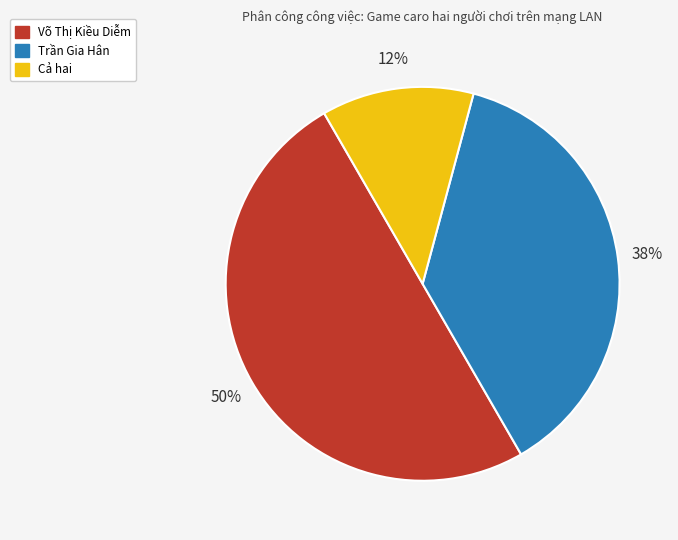

To the nearest percent, what is the difference between the Trần Gia Hân and Võ Thị Kiều Diễm slice percentages?

12%